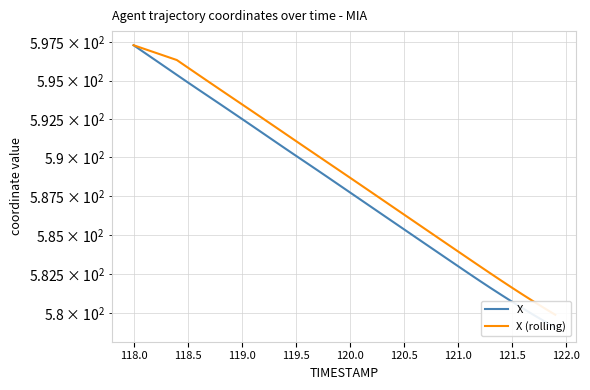

At how many categories does at least one series exceed 591?

16